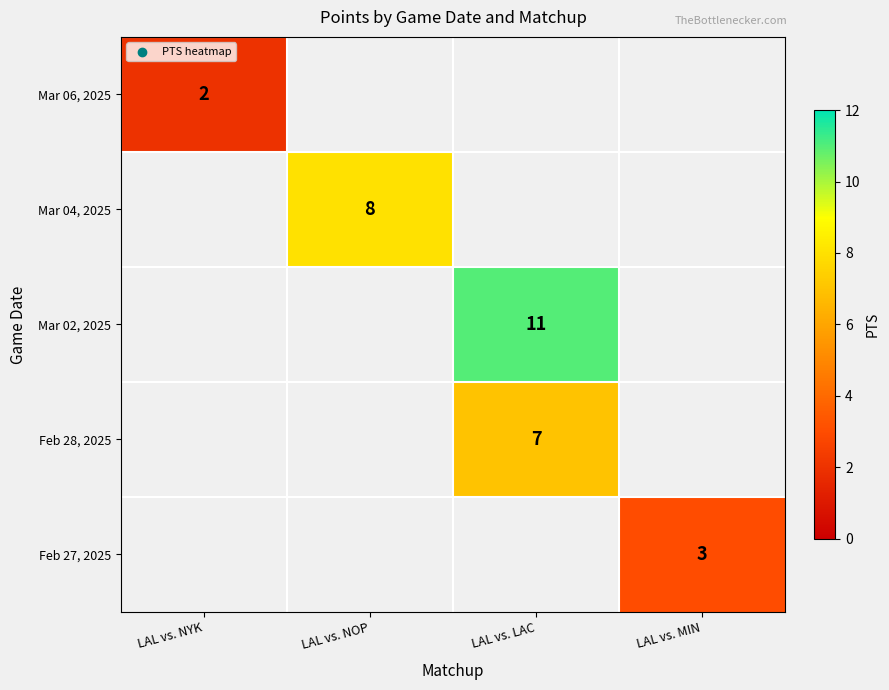

The value of Mar 04, 2025 at LAL vs. NOP is 11. True or false?

False